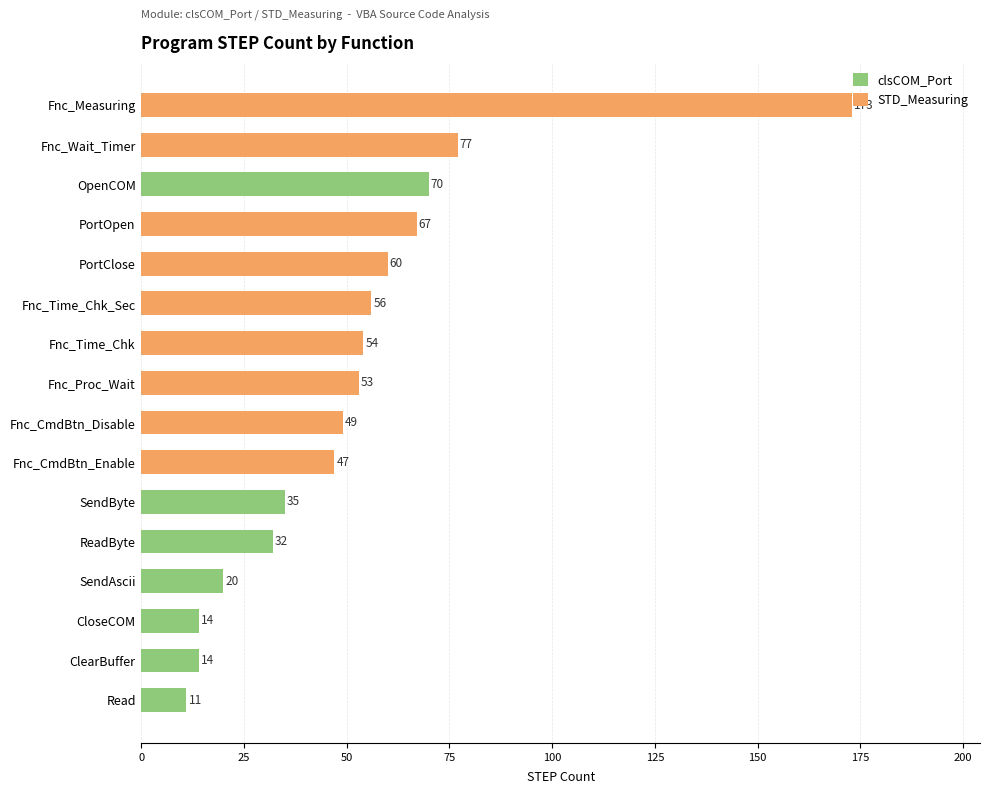

Are the bars horizontal?

Yes